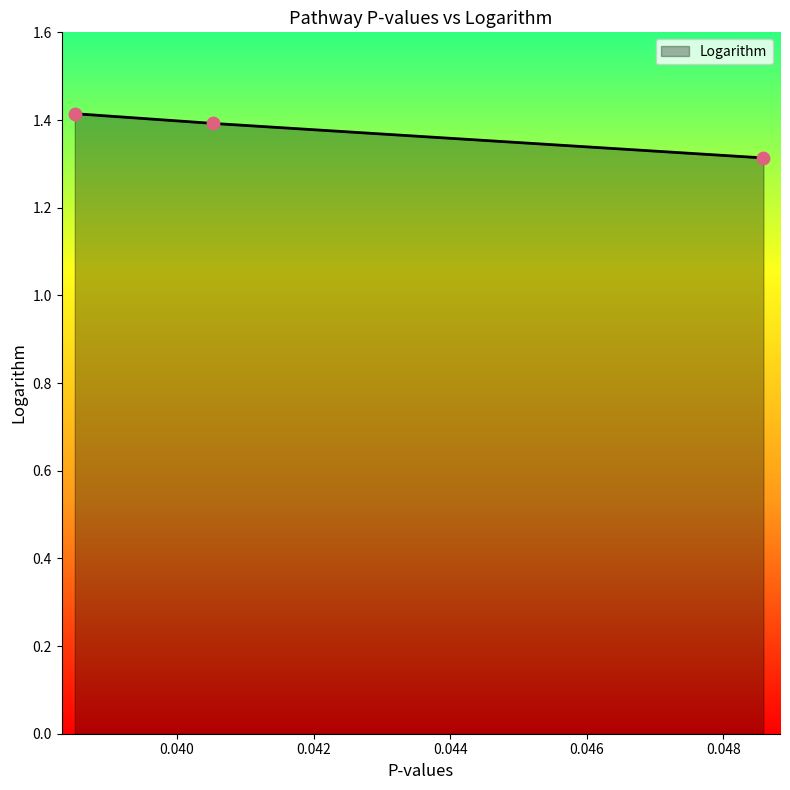

Count the values in the range 1 to 2.

3